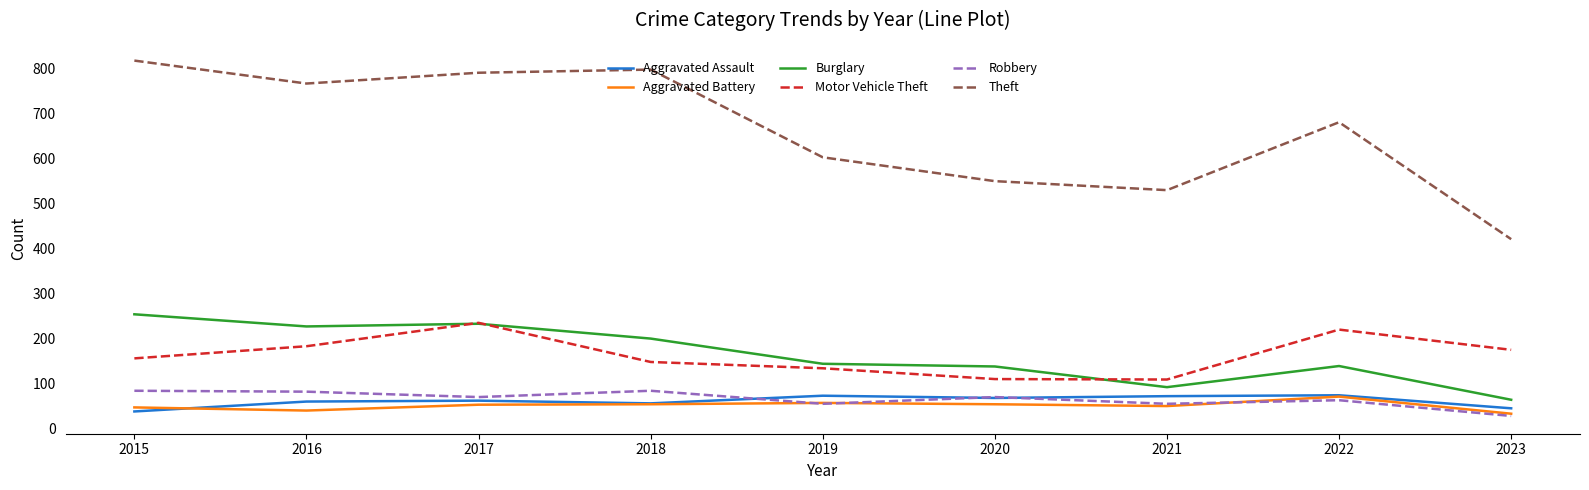

How many lines are shown in the chart?

6